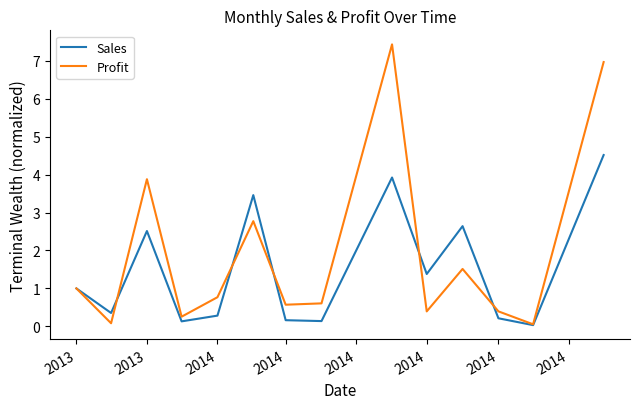

What is the maximum value for Sales?

4.5